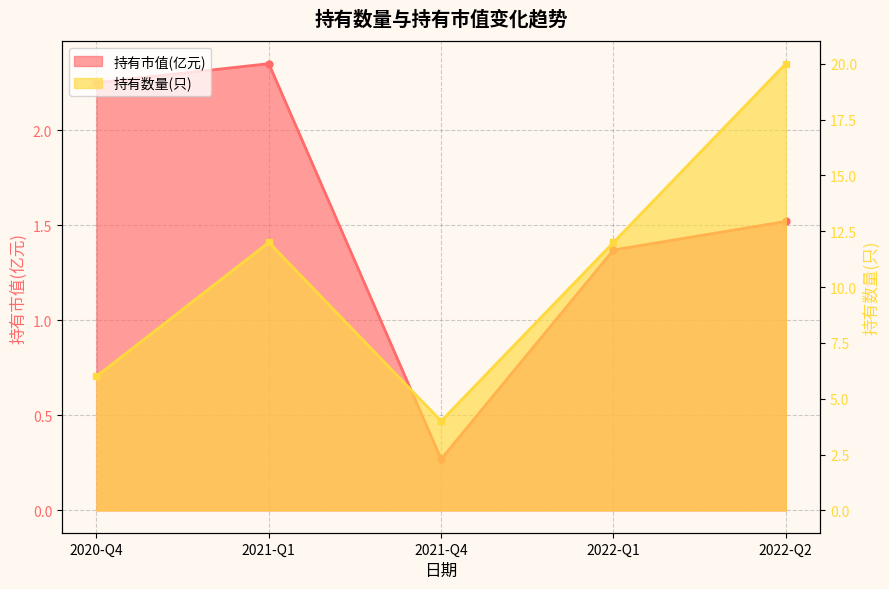

True or false: 持有数量(只) and 持有市值(亿元) cross at least once.

False